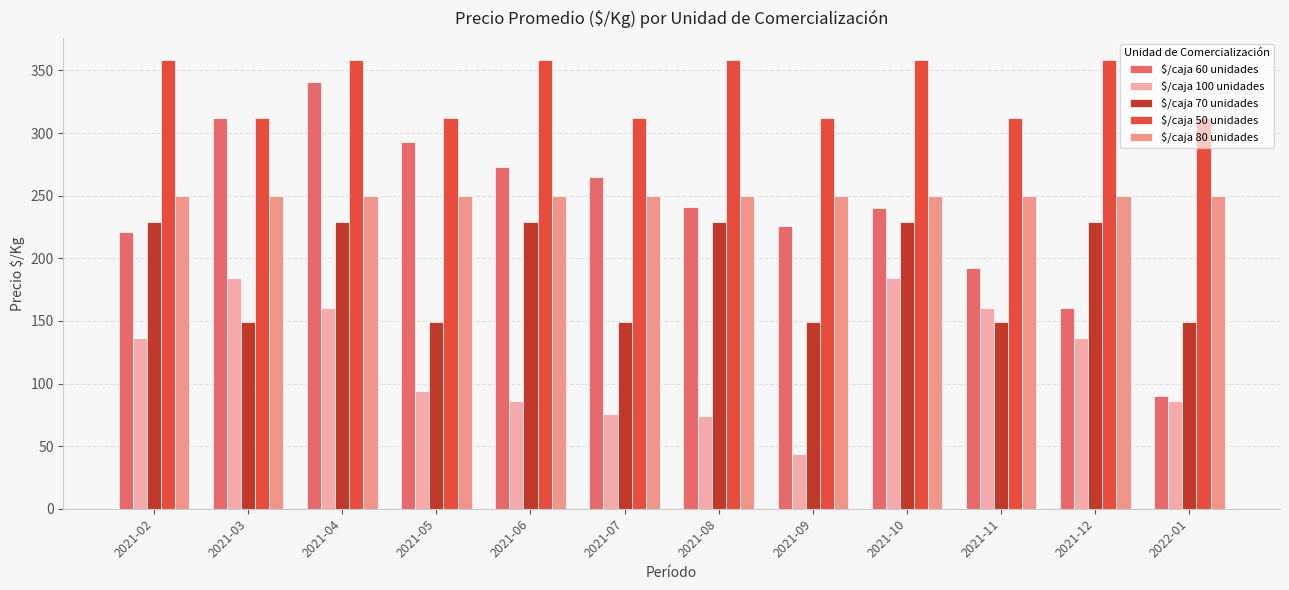

What is the average value of the $/caja 50 unidades series?

335.0